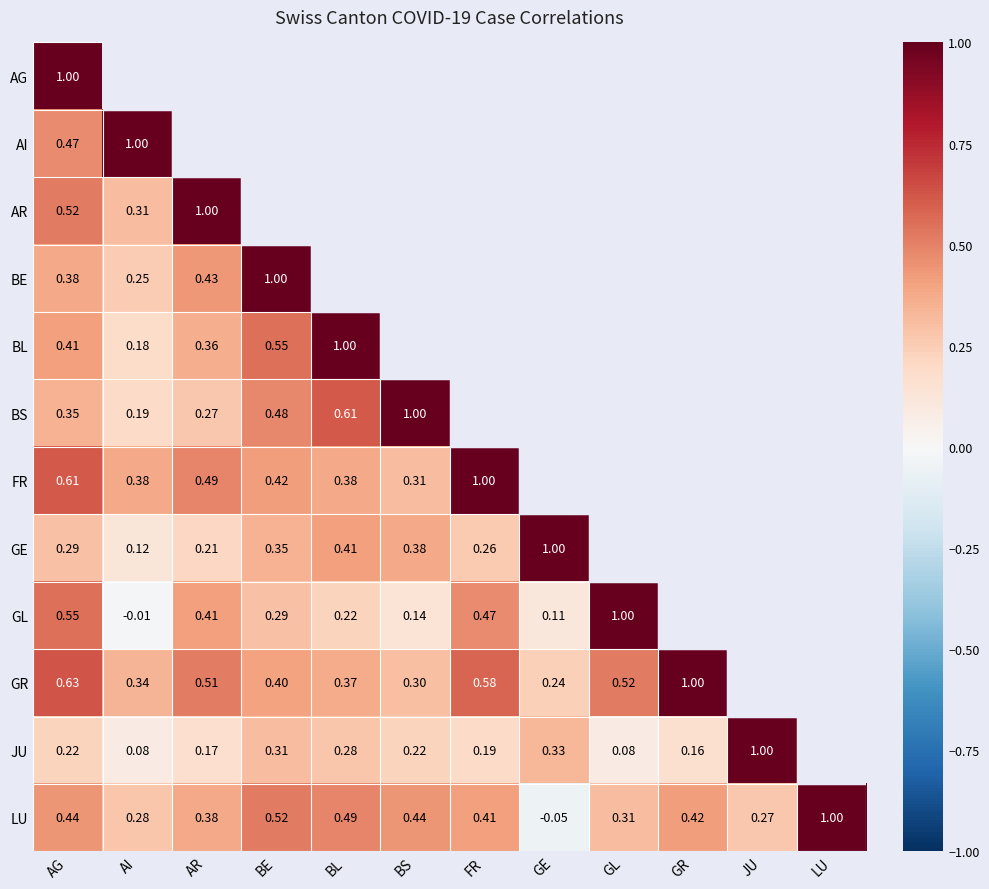

Is the value of JU at AR greater than the value of LU at GR?

No